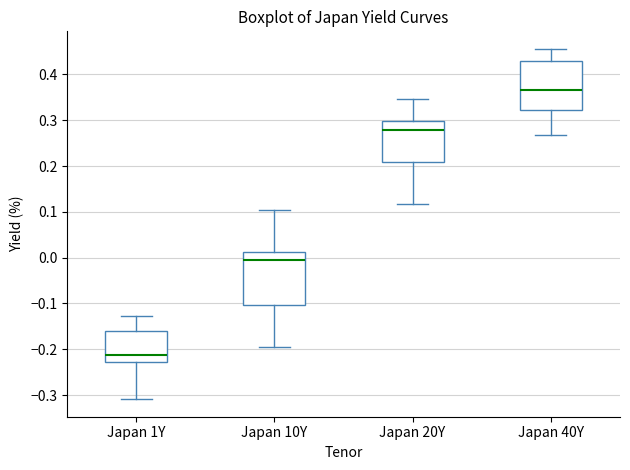

Where does the lower whisker of the box for Japan 40Y end on the y-axis? The values are not printed on the chart, so give them approximately, as read against the axis.

0.27